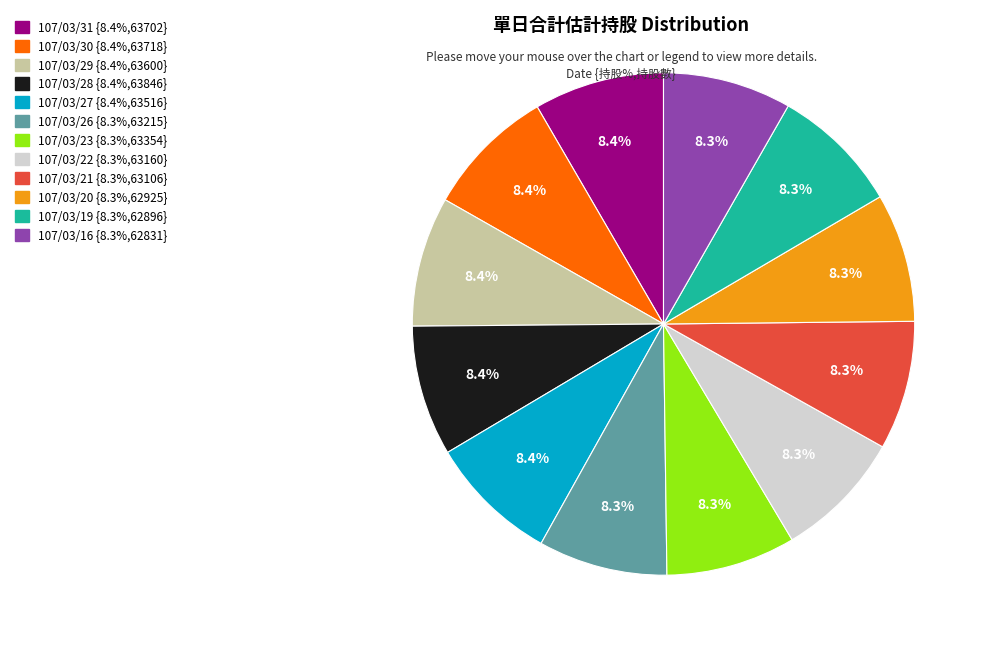

Is there any slice that represents more than half of the pie?

No